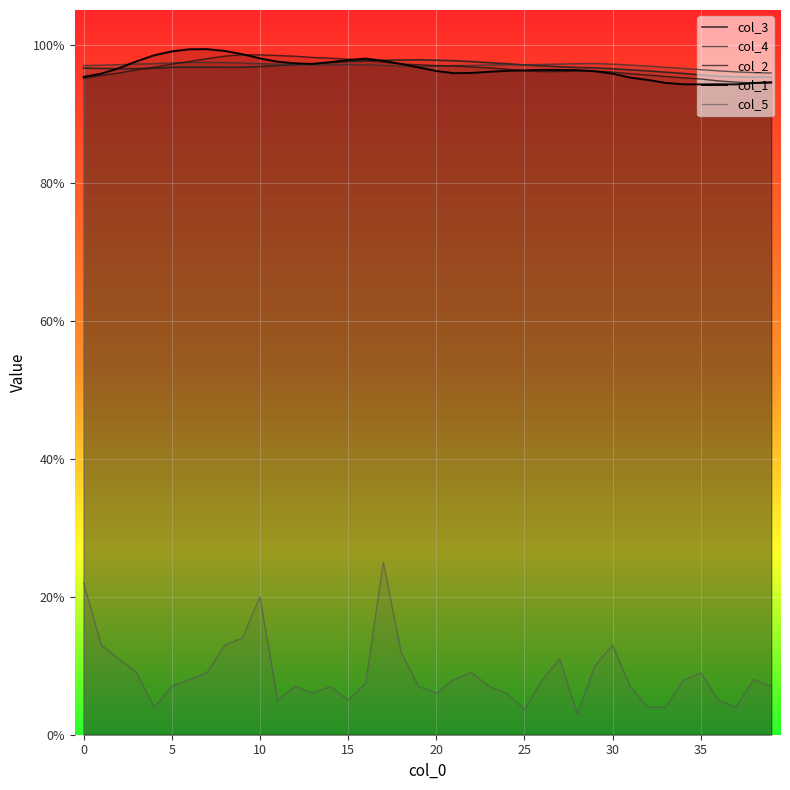

What is the difference between the highest and lowest values at 35?

0.9